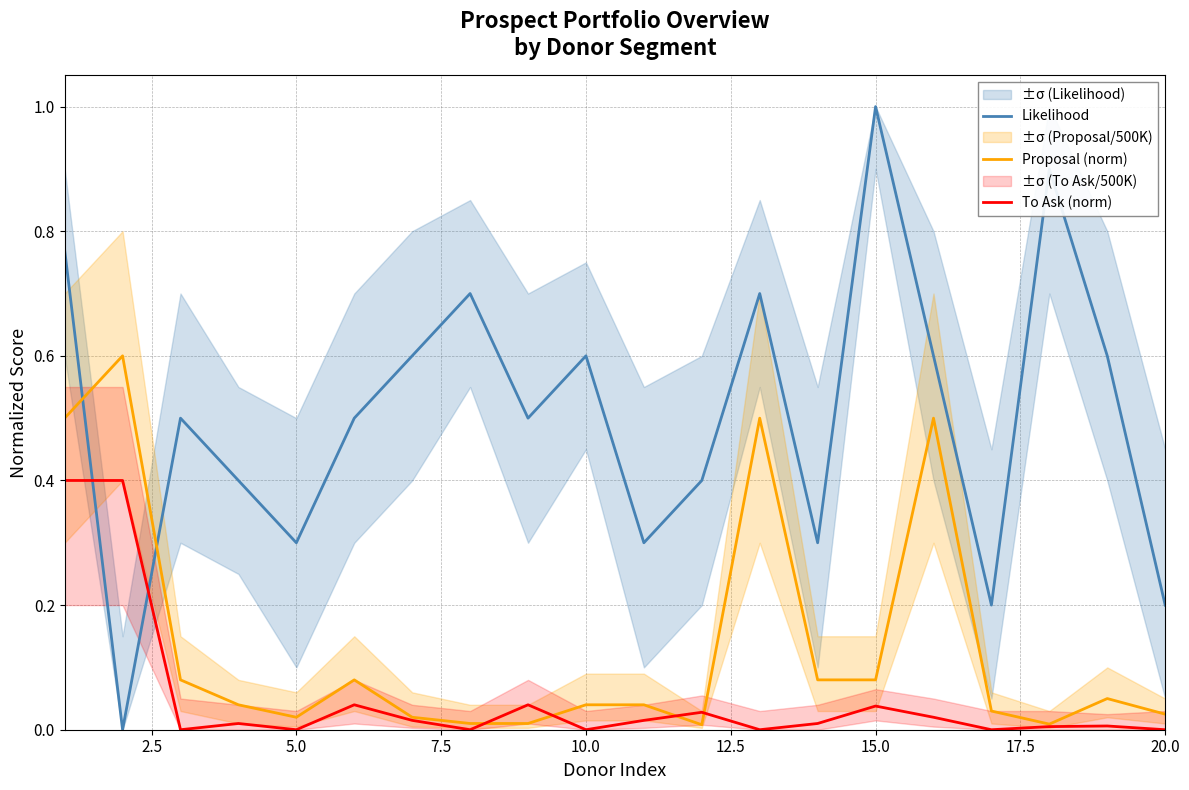

Which category has the highest value in the Likelihood series?

15.0